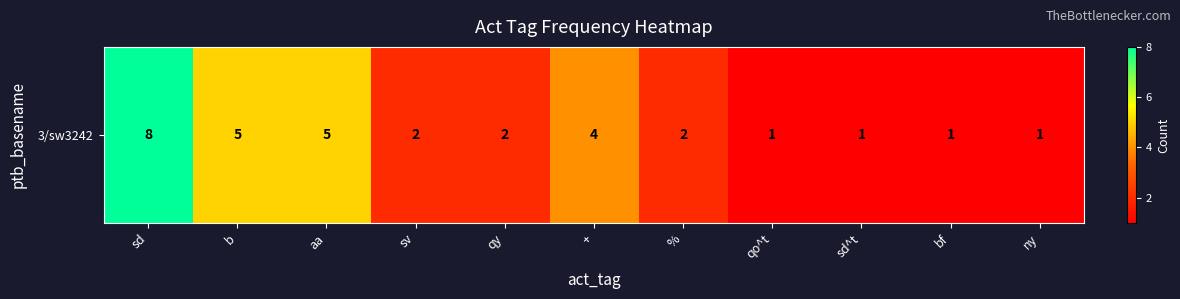

Count the values in the range 1 to 5.

10